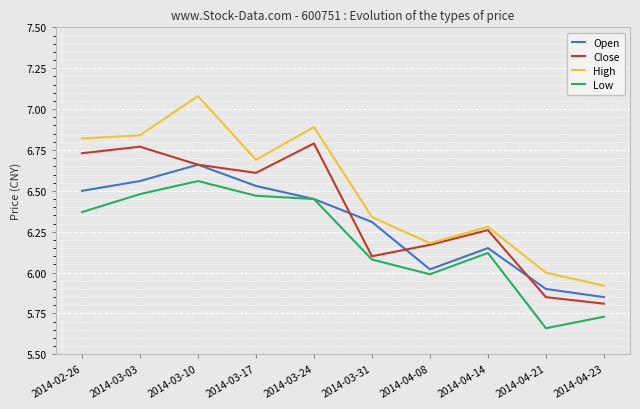

The value of Close at 2014-02-26 is 11.1. True or false?

False